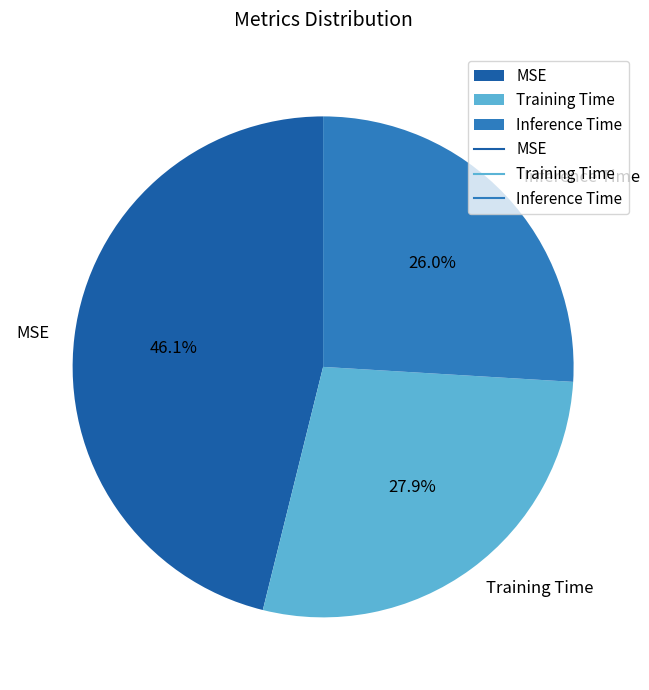

What is the total percentage of Training Time and Inference Time?

53.9%